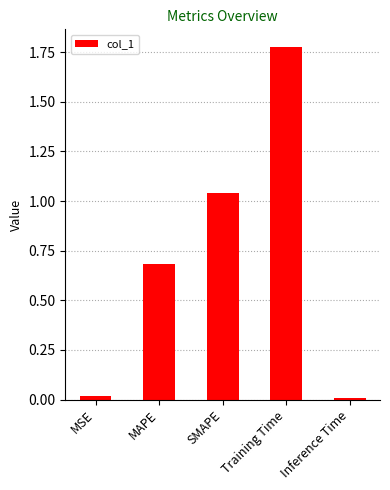

What is the ratio of the value at Training Time to the value at SMAPE?

1.7